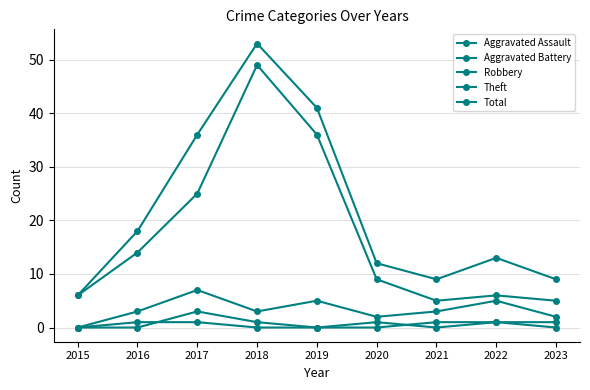

How many lines are shown in the chart?

5